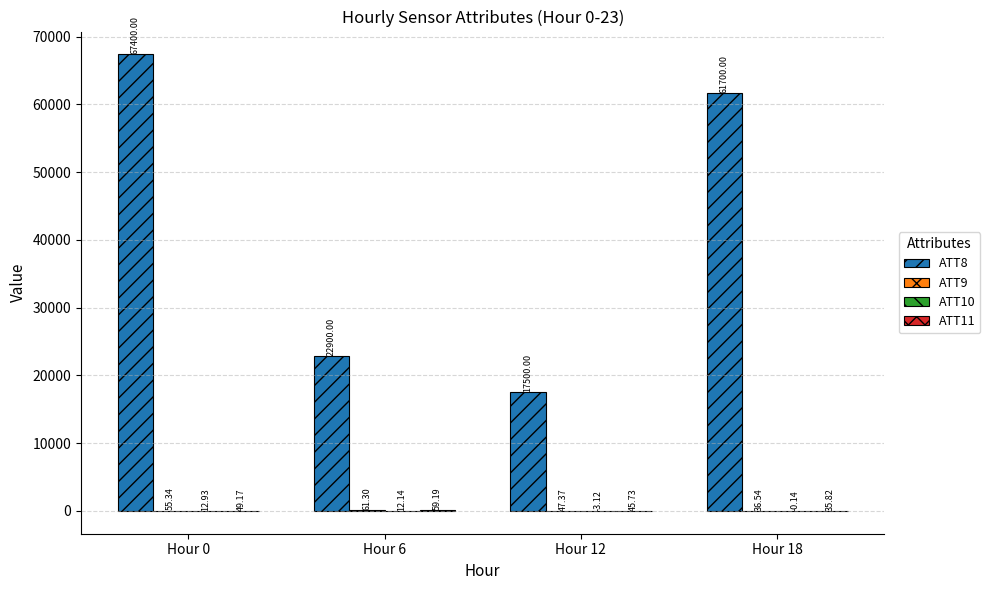

What is the sum of the ATT8 values at Hour 12 and Hour 18?

79200.0